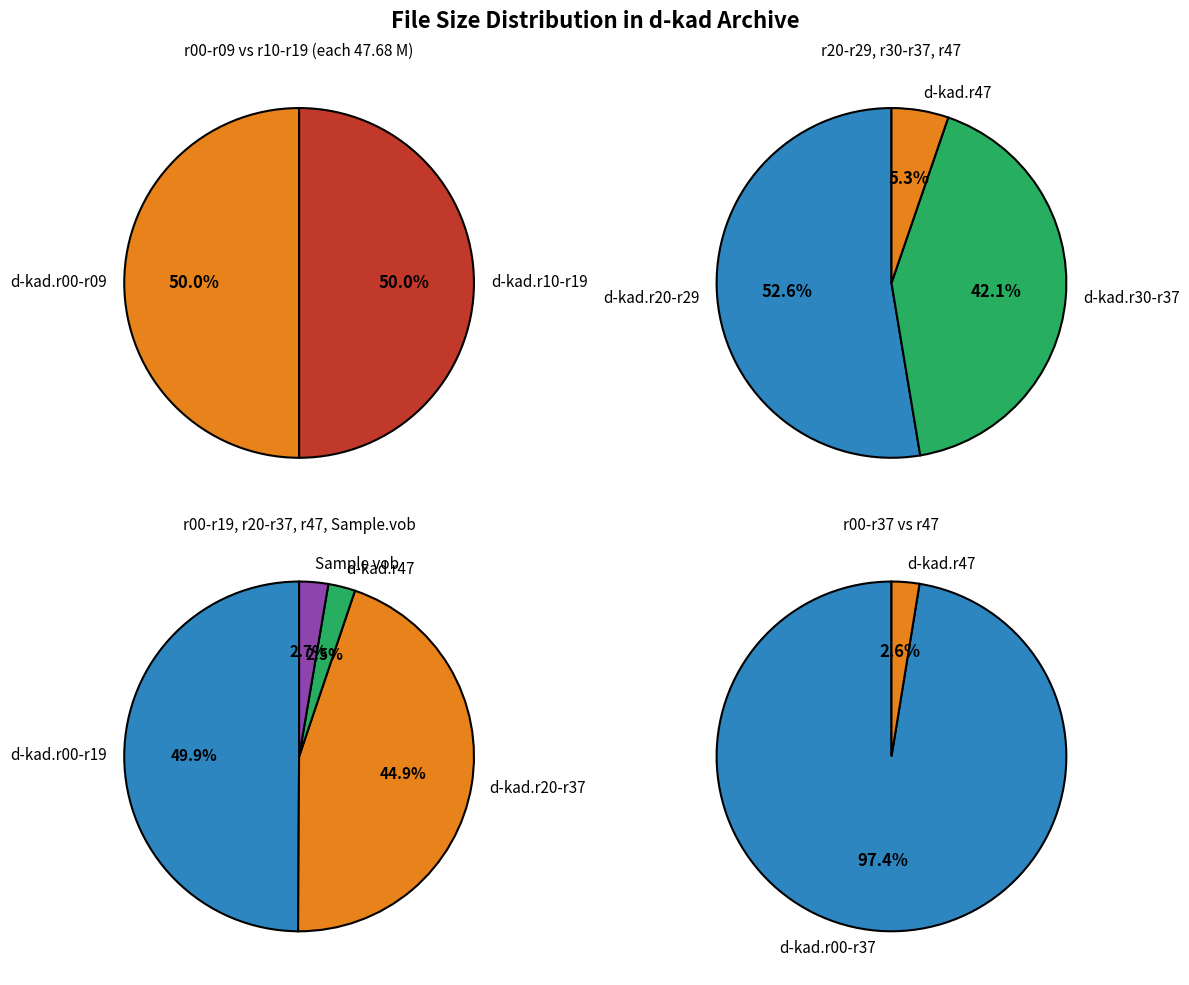

True or false: 8 accounts for 2% of the total.

True